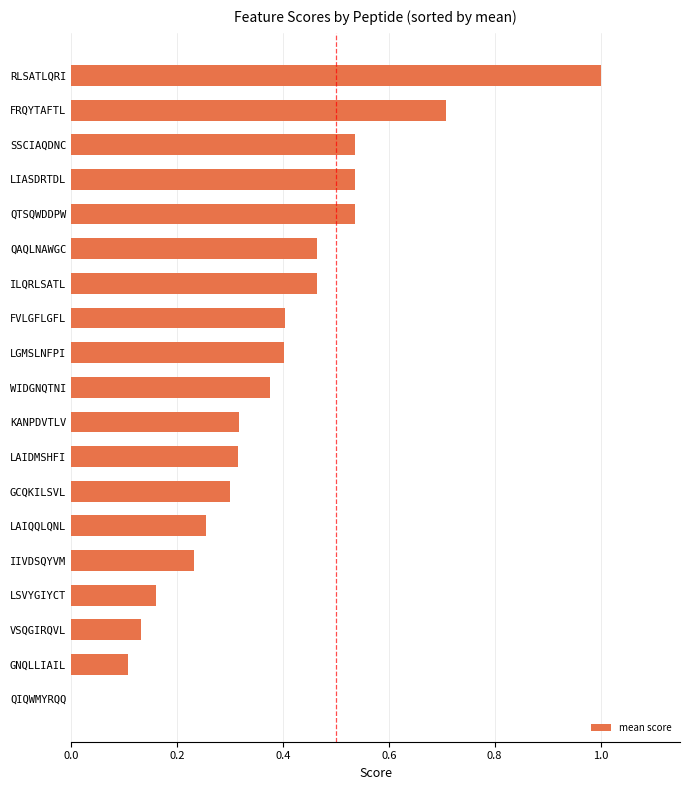

The value at IIVDSQYVM is 0.3. True or false?

False